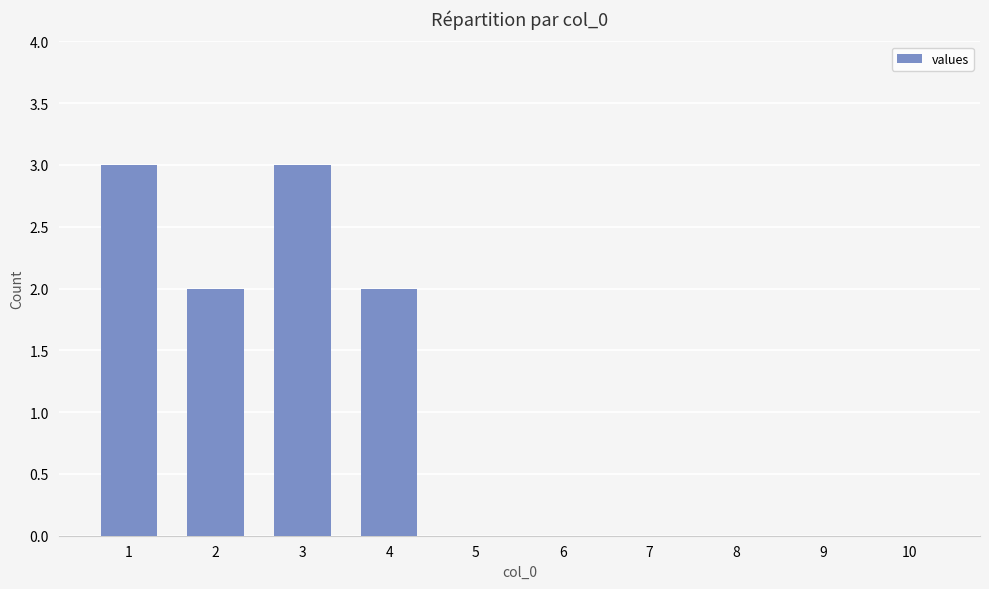

What is the difference between the values at 5 and 4?

2